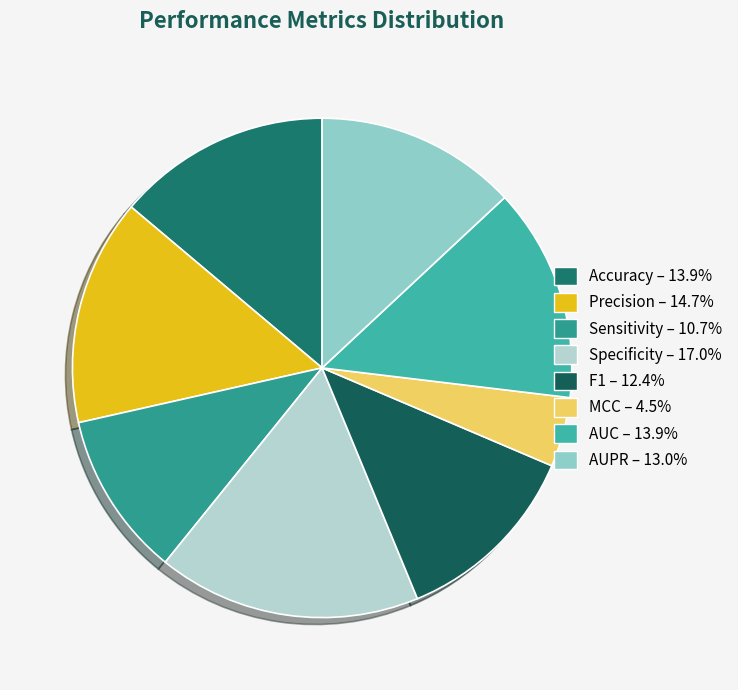

To the nearest percent, what percentage of the pie is AUC?

14%